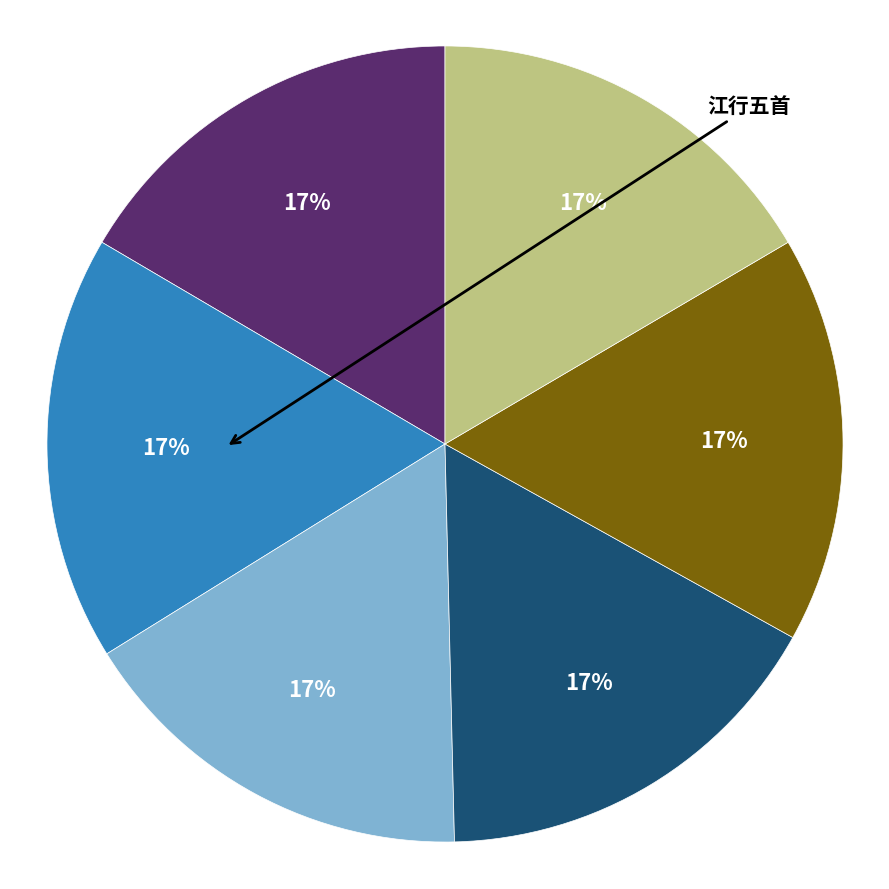

How many segments does this pie chart have?

6